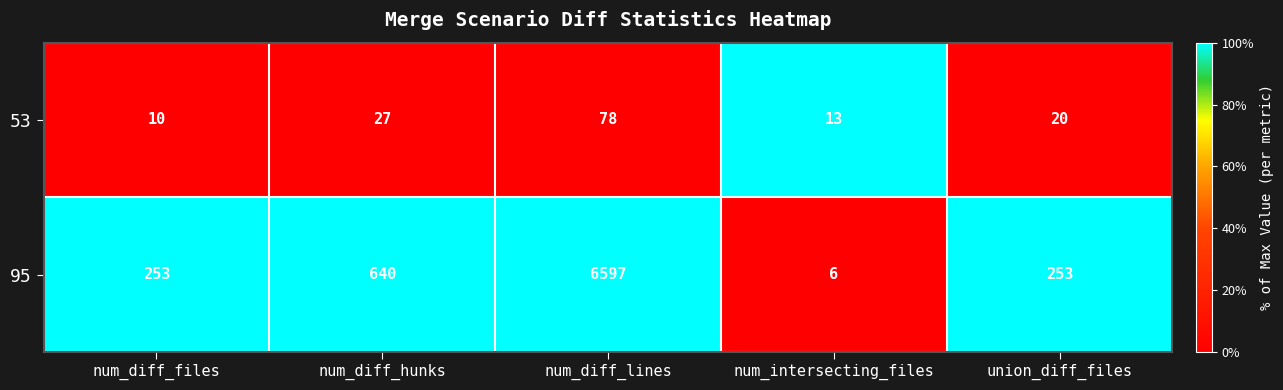

Reading right to left, transcribe all the data shown in this chart.

53: union_diff_files=20	num_intersecting_files=13	num_diff_lines=78	num_diff_hunks=27	num_diff_files=10
95: union_diff_files=253	num_intersecting_files=6	num_diff_lines=6597	num_diff_hunks=640	num_diff_files=253